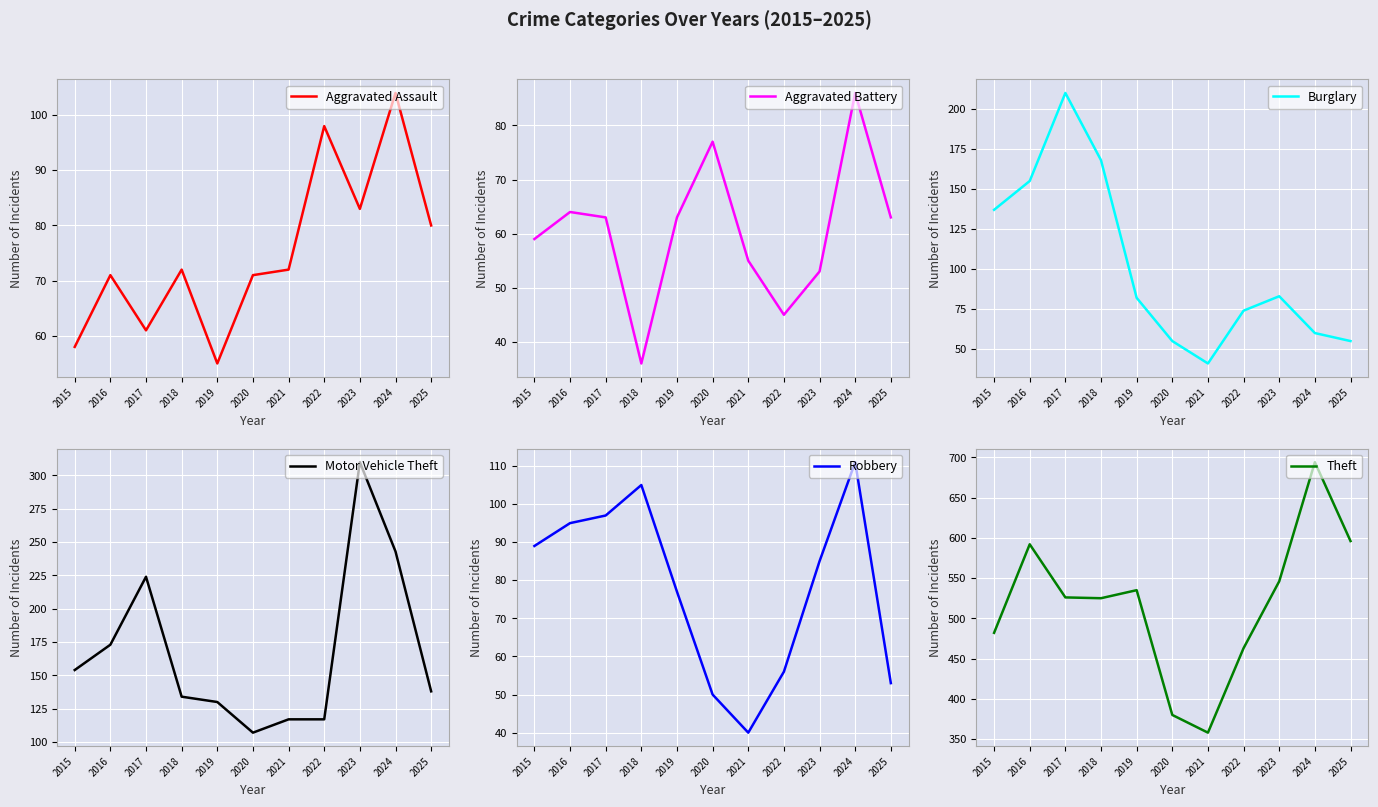

Reading right to left, list all the values displayed in this chart.

Aggravated Assault: 80	104	83	98	72	71	55	72	61	71	58
Aggravated Battery: 63	86	53	45	55	77	63	36	63	64	59
Burglary: 55	60	83	74	41	55	82	168	210	155	137
Motor Vehicle Theft: 138	243	310	117	117	107	130	134	224	173	154
Robbery: 53	111	85	56	40	50	77	105	97	95	89
Theft: 596	694	546	463	358	380	535	525	526	592	482